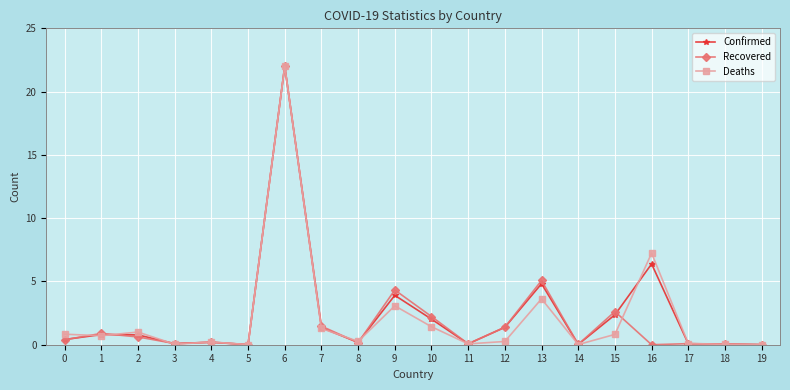

The value of Confirmed at 7 is 1.4. True or false?

True